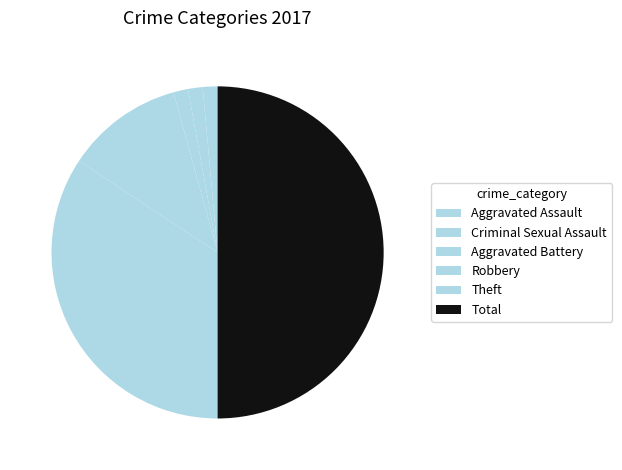

The Total slice represents 50% of the pie. True or false?

True